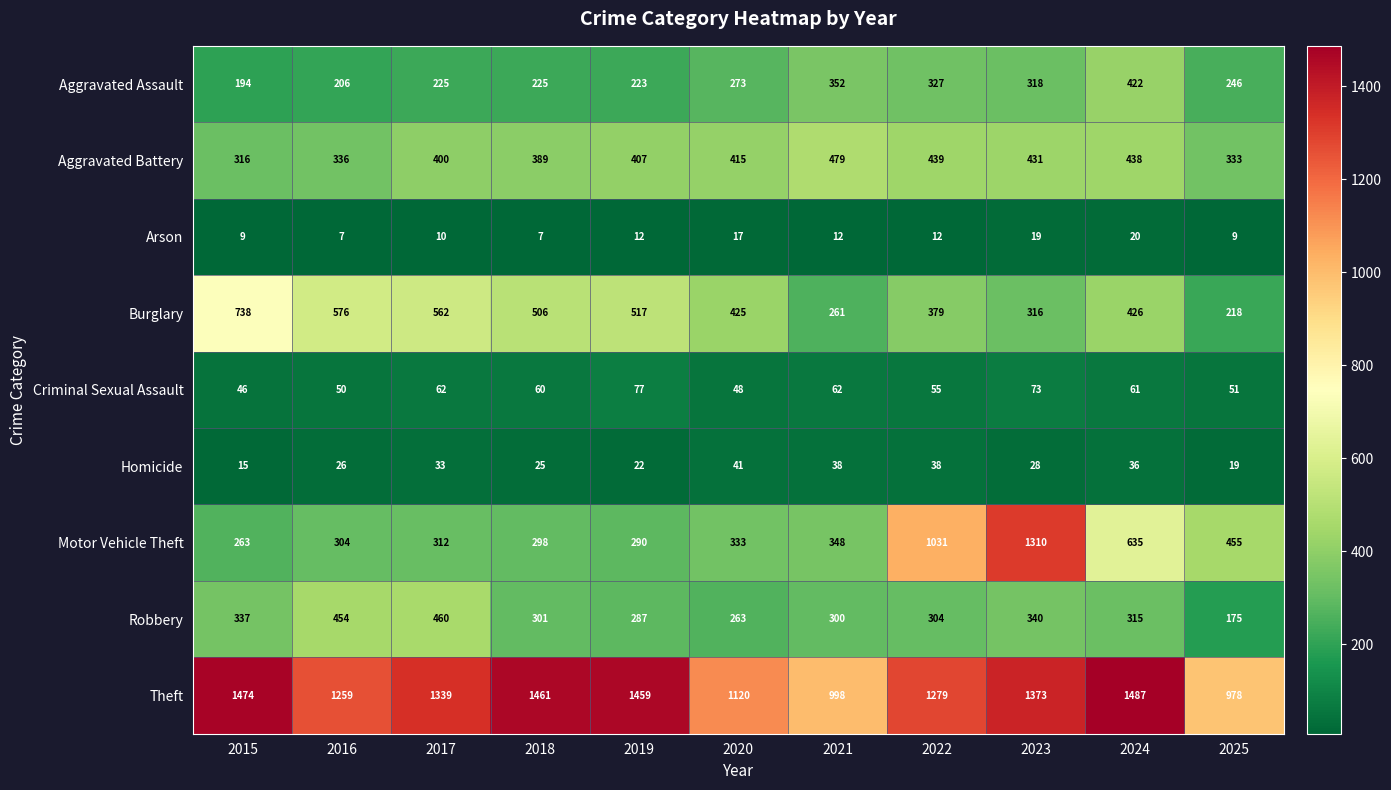

Is it true that Burglary equals 559 at 2022?

False